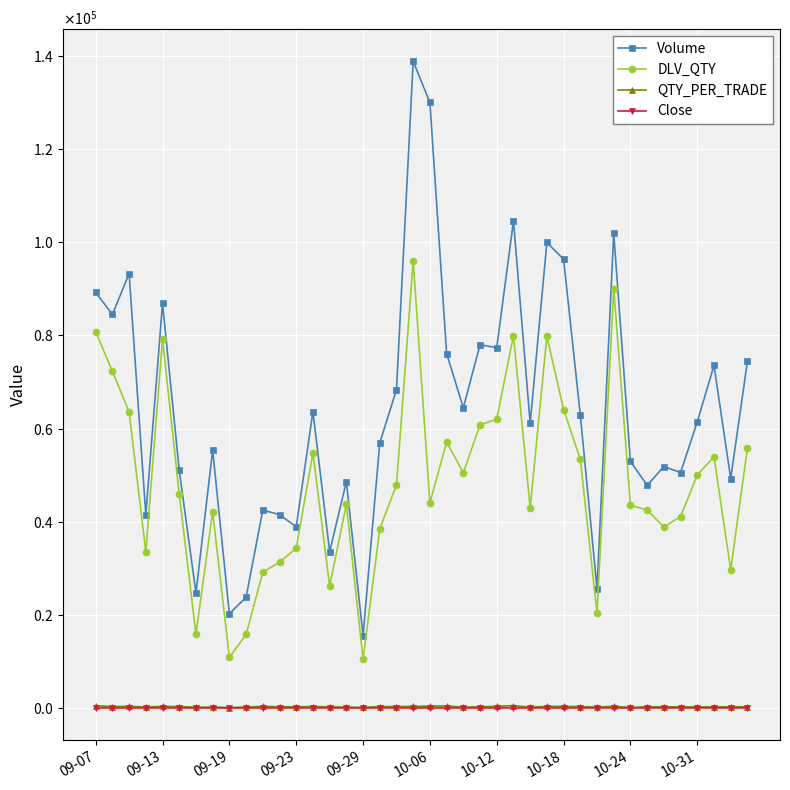

Which series has the largest total across all categories?

Volume